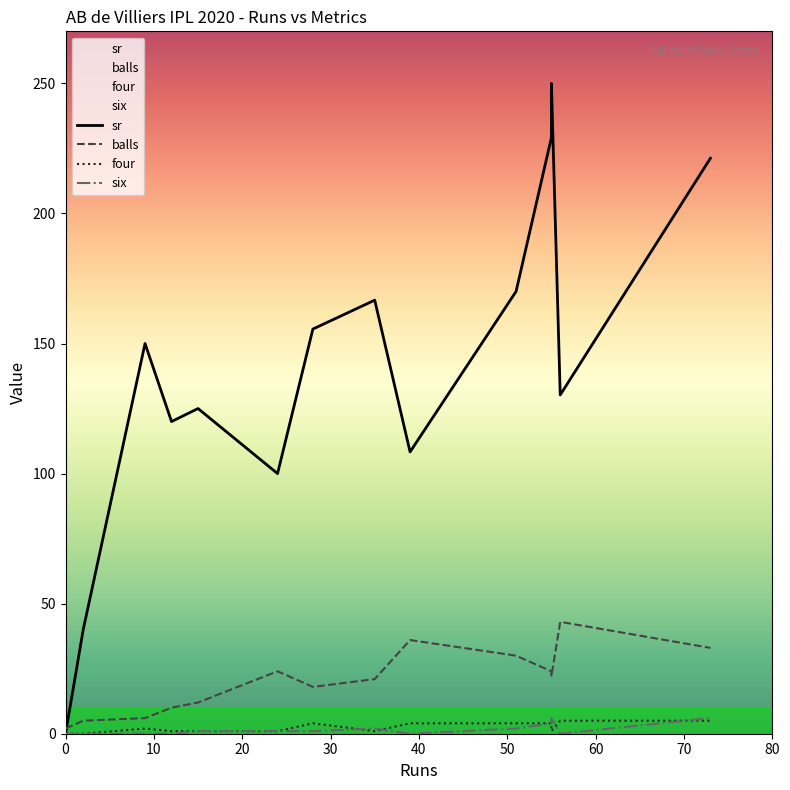

What is the total value across all series at 28?

178.6